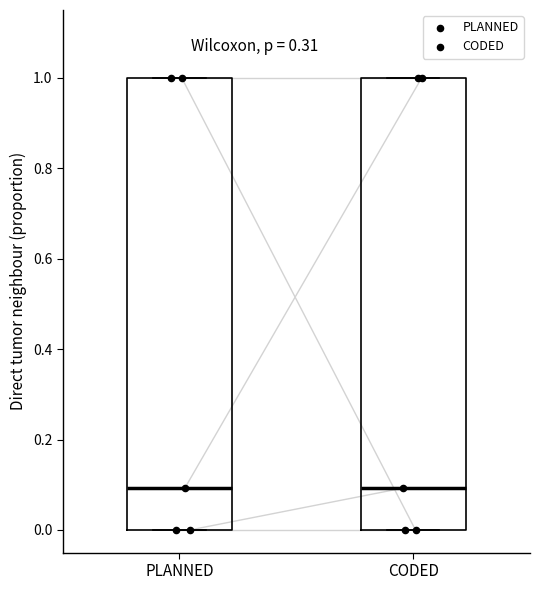

Where is the lower edge of the box for PLANNED on the y-axis? The values are not printed on the chart, so give them approximately, as read against the axis.

0.0